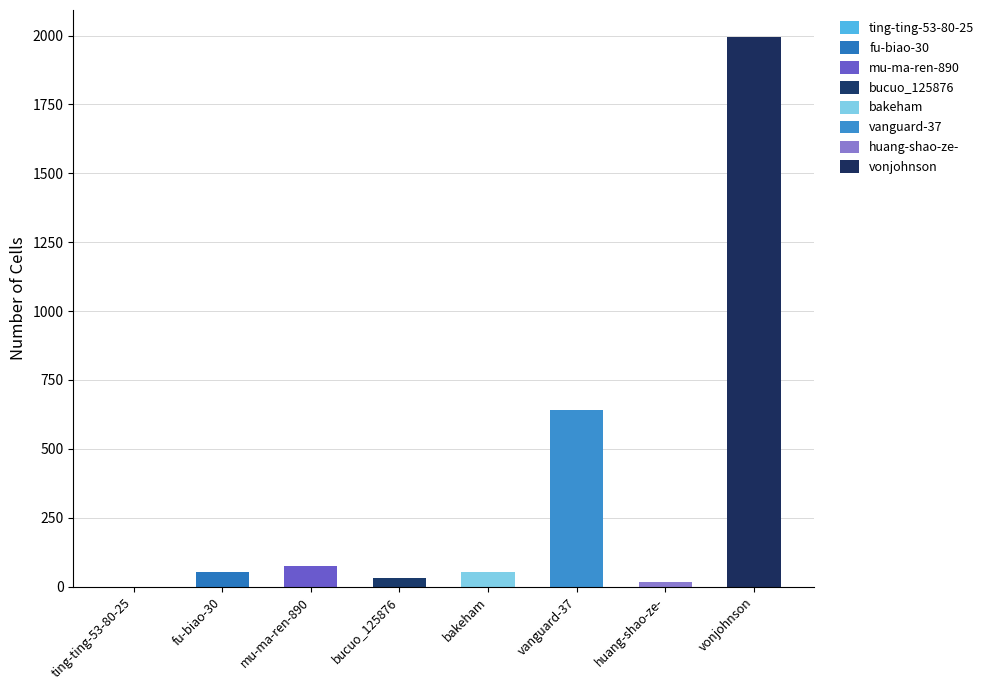

What is the value of the 4th bar from the left?

32